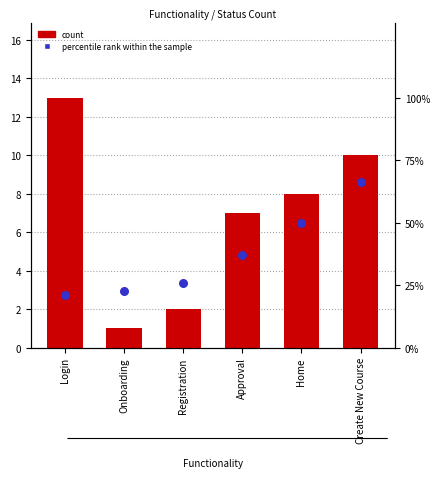

Is the value of percentile rank within the sample at Approval greater than the value of count at Onboarding?

Yes